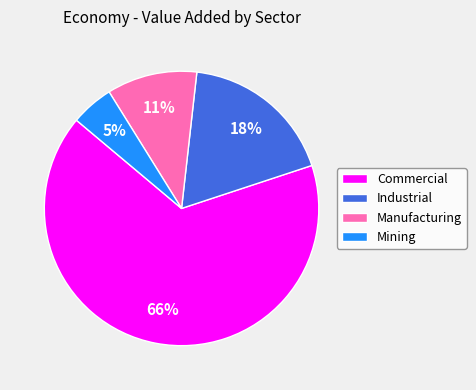

Count the number of slices in the pie.

4